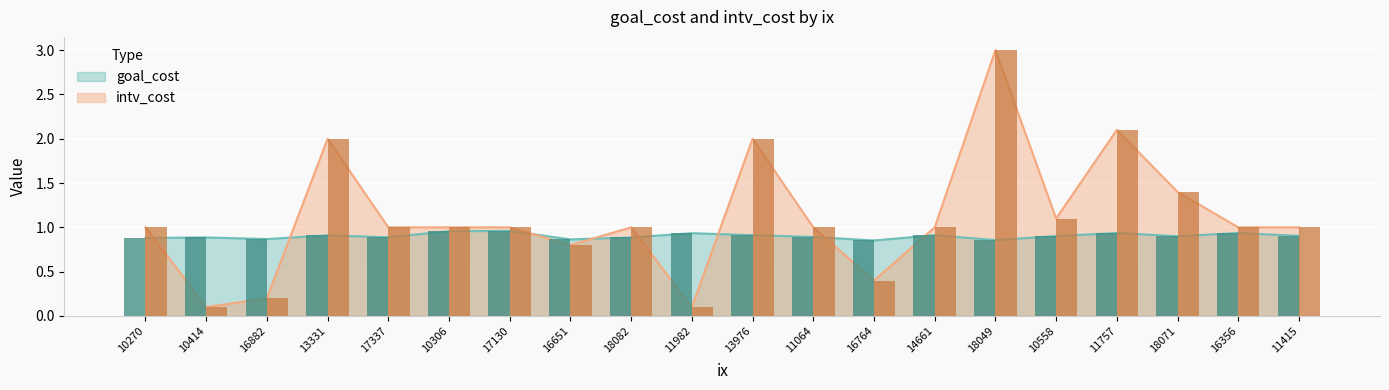

Between 16764 and 14661, which series saw the biggest shift?

intv_cost